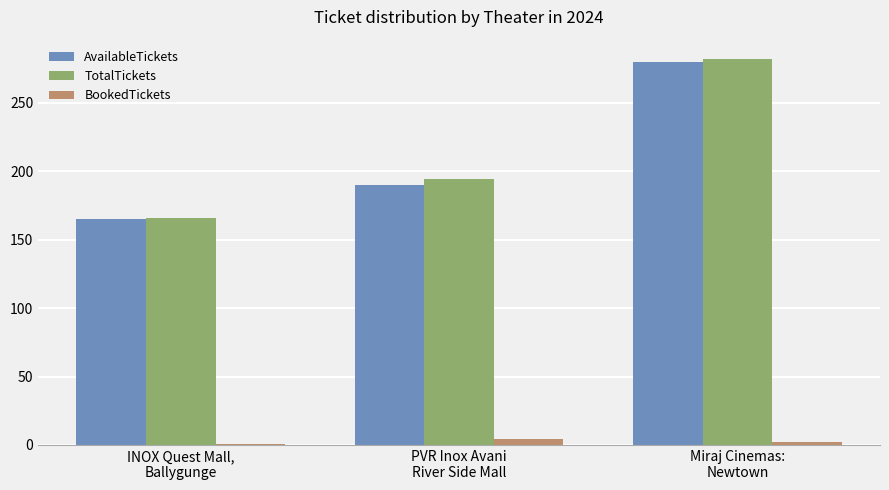

True or false: BookedTickets has a value of 2 at Miraj Cinemas:
Newtown.

True